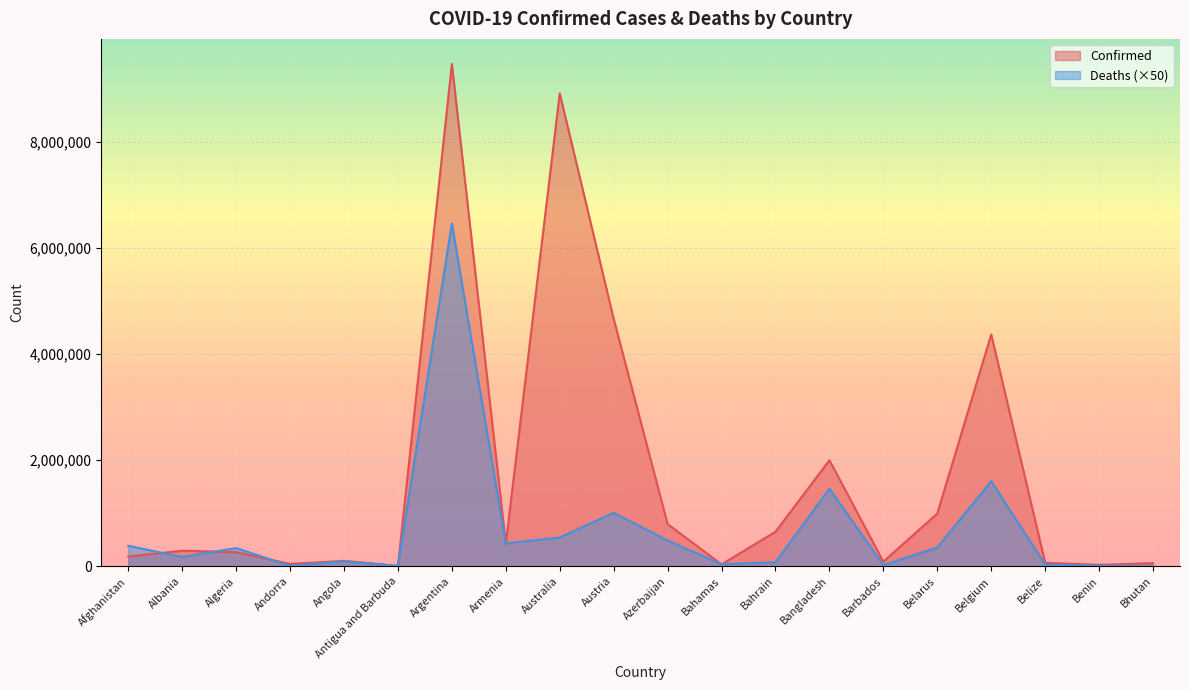

What is the spread (max minus min) of values at Belize?

32317